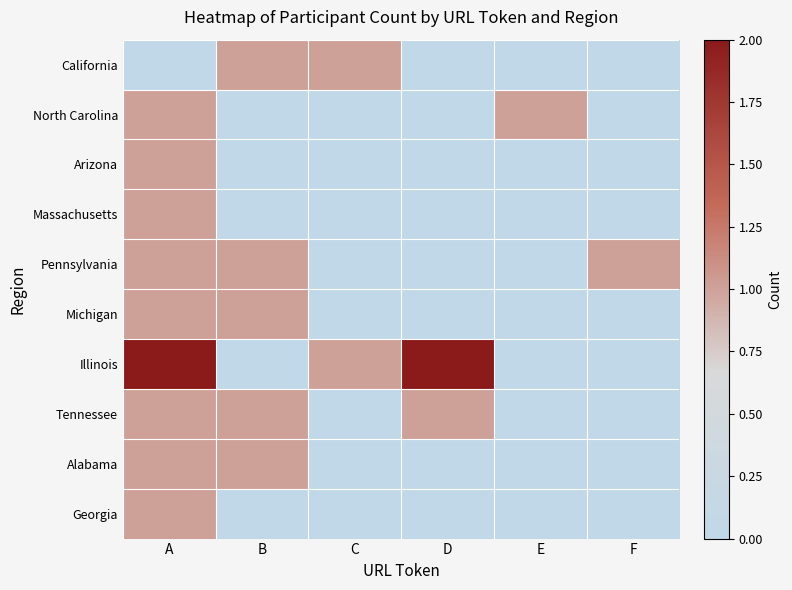

Is it true that Pennsylvania equals 1 at B?

True